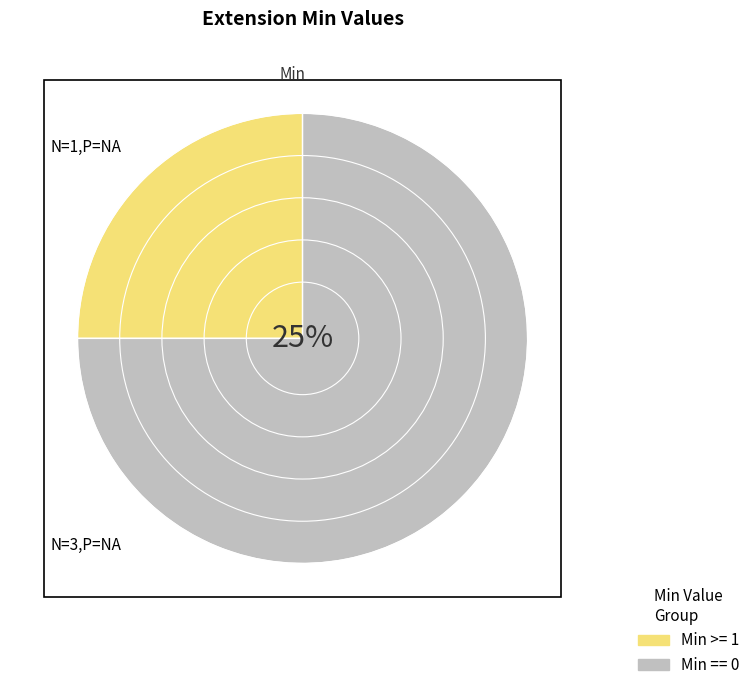

Does Extension account for over 50% of the chart?

Yes